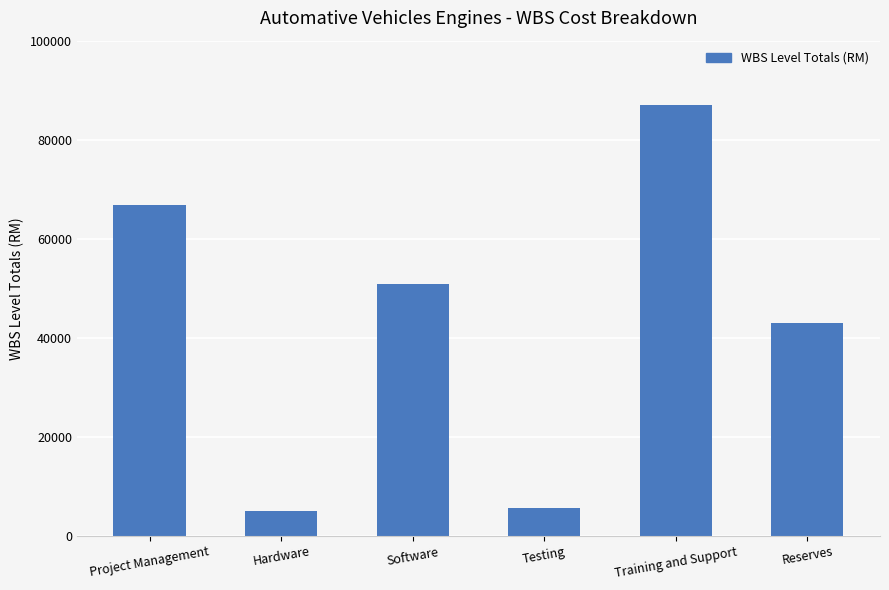

What is the sum of the values at Hardware and Reserves?

48037.6